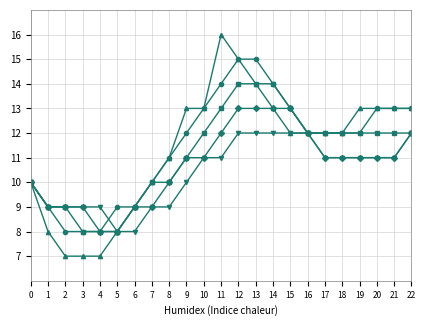

Which category has the highest value across all series?

11